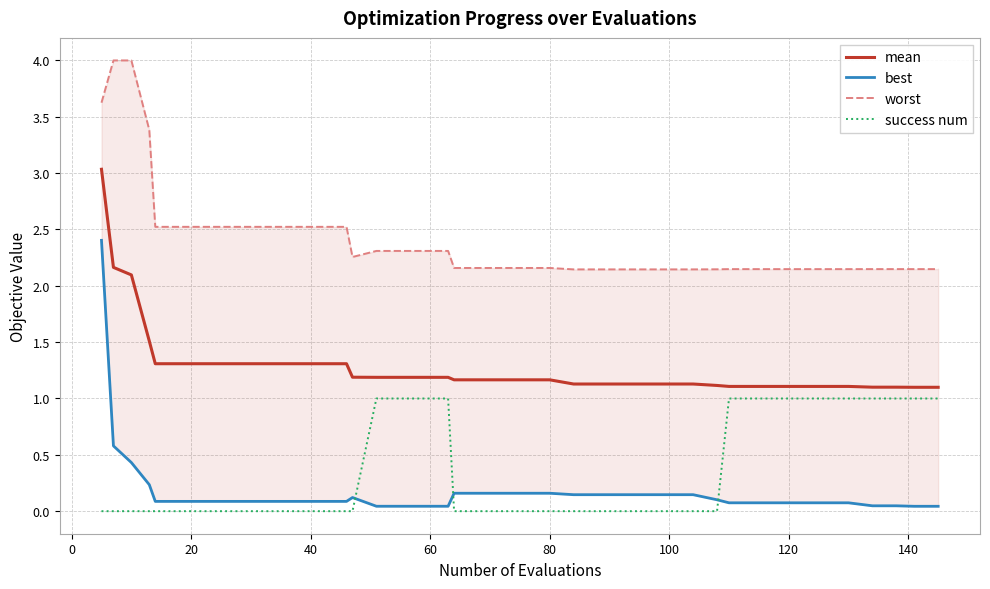

True or false: success num has a value of 0.4 at 100.

False